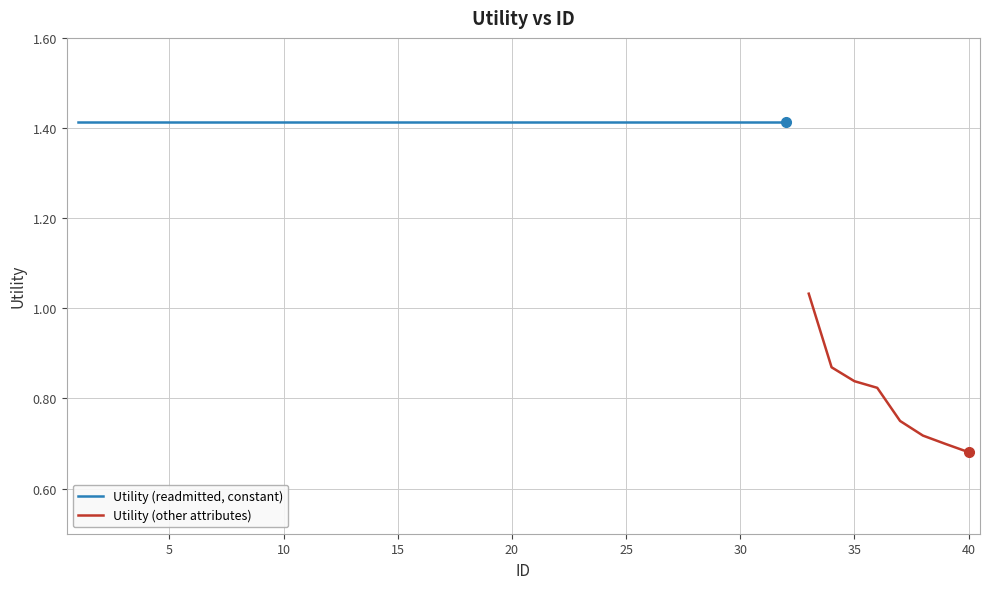

At which label is the value closest to 1?

33